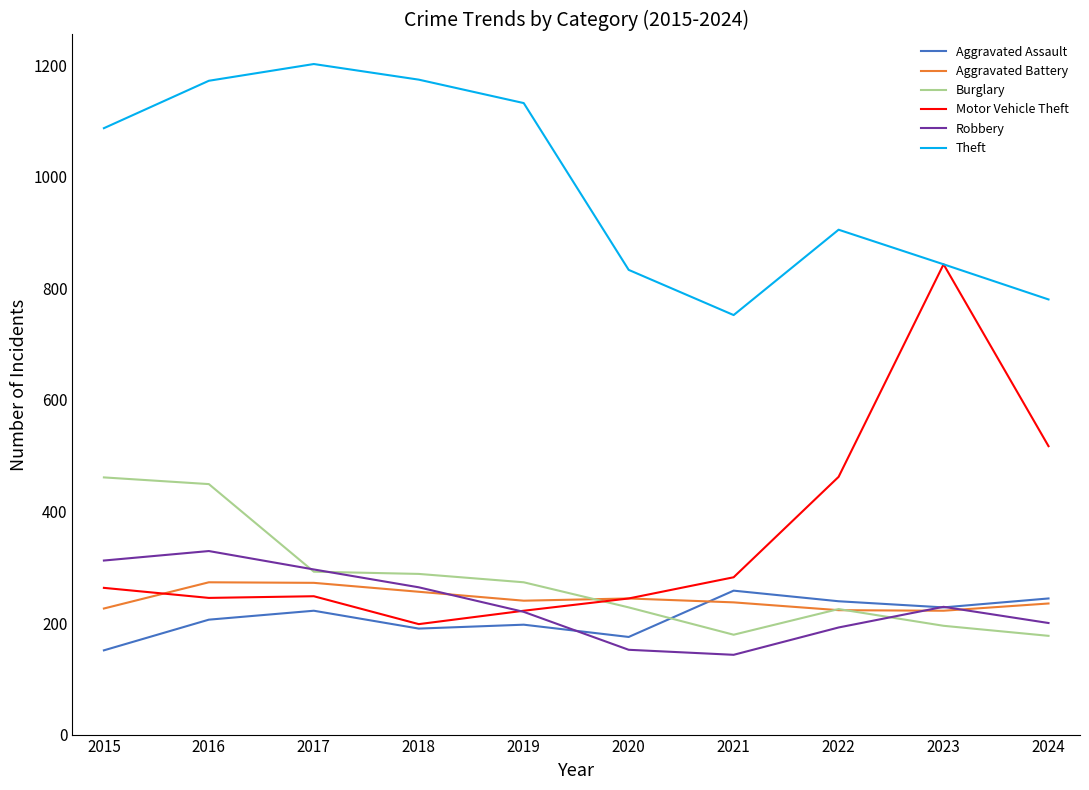

What is the difference between the maximum and minimum values in the Aggravated Battery series?

51